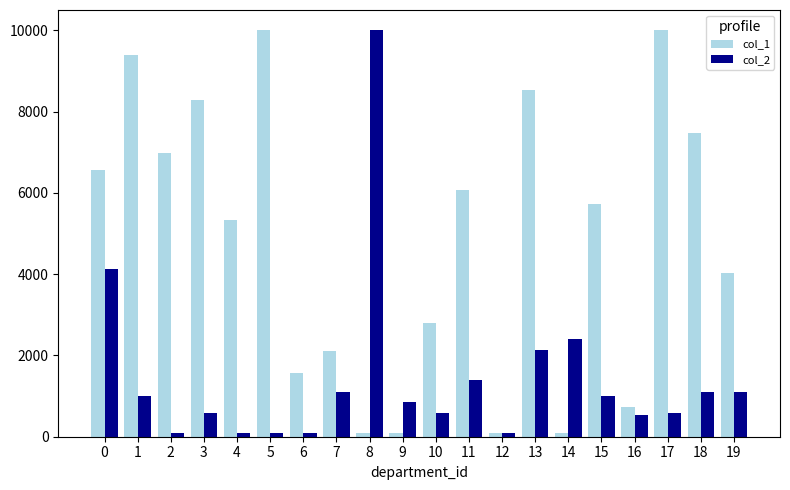

Read the col_2 value at 4.

100.0